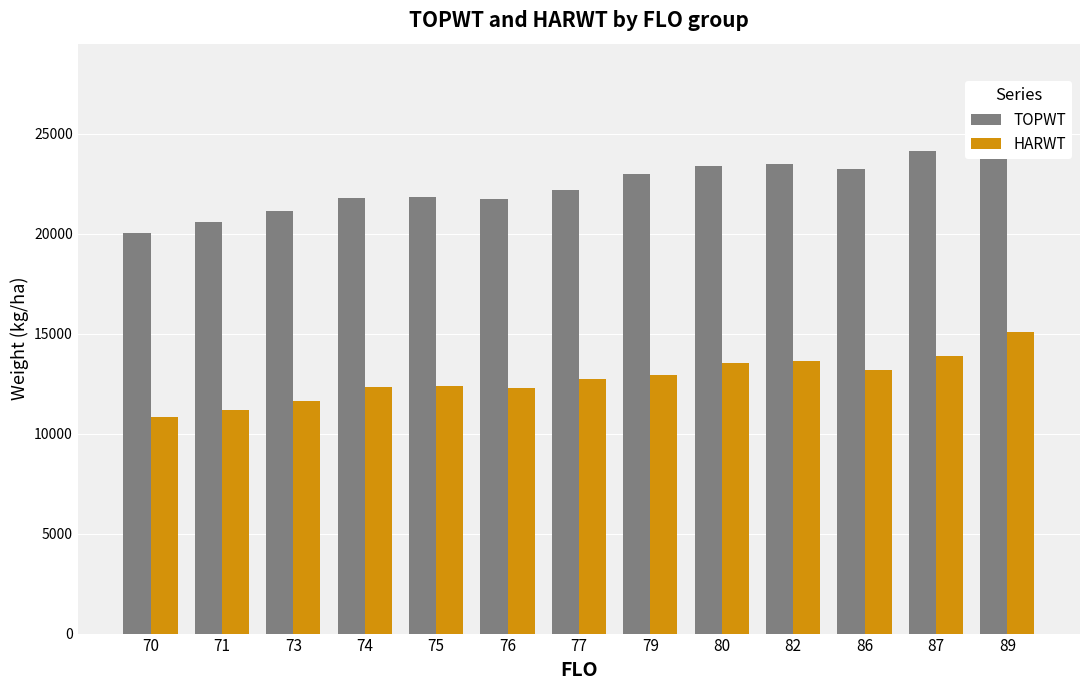

What is the value of the TOPWT bar at the 9th from the left?

23376